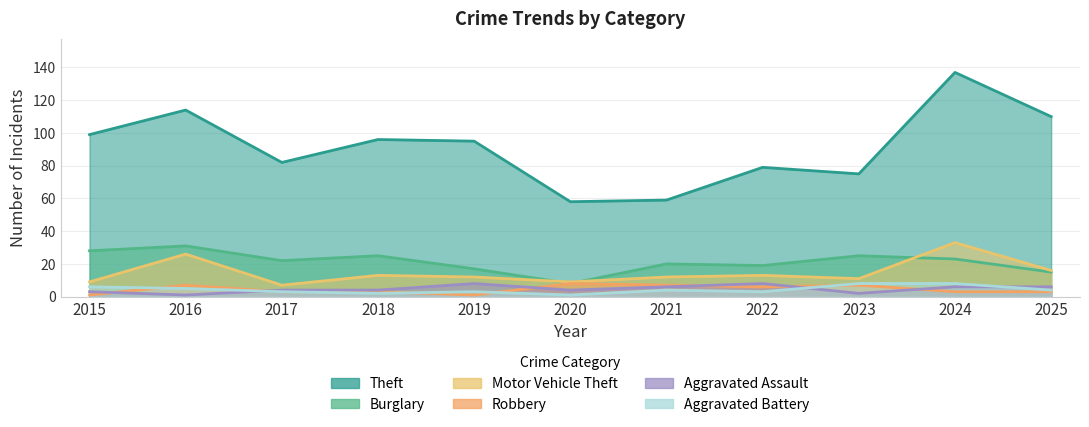

Does the chart display data point markers on the line(s)?

No